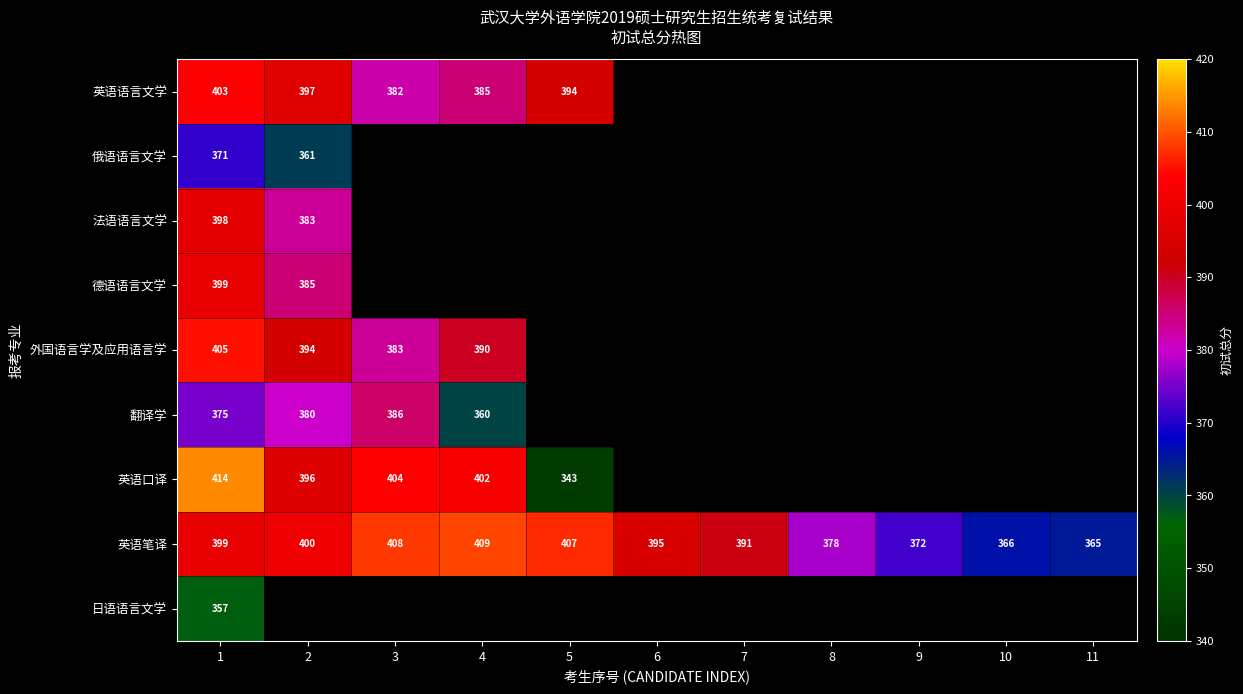

At how many categories does at least one series exceed 401?

4